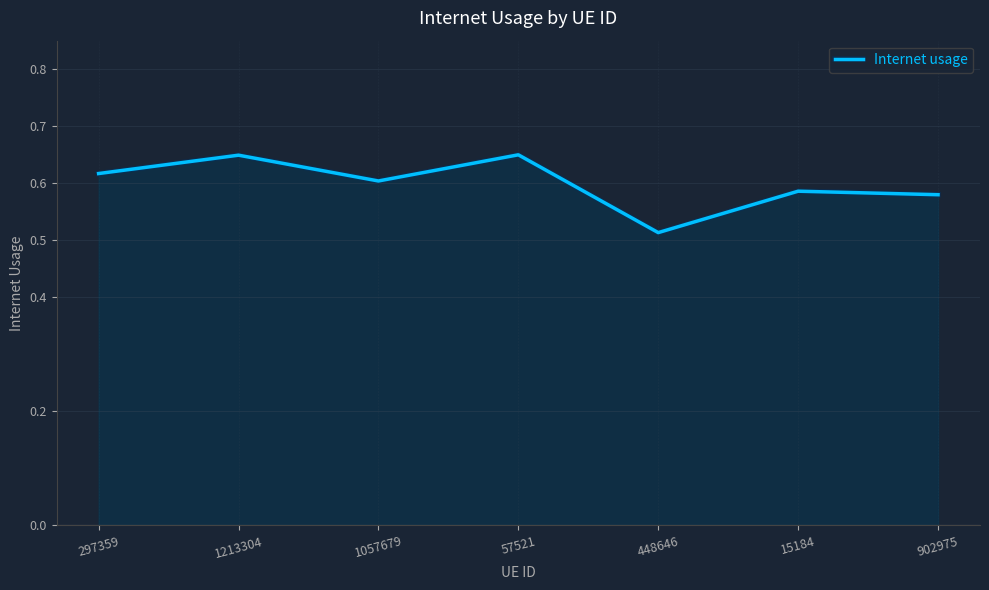

True or false: the data shows 1.0 at 57521.

False